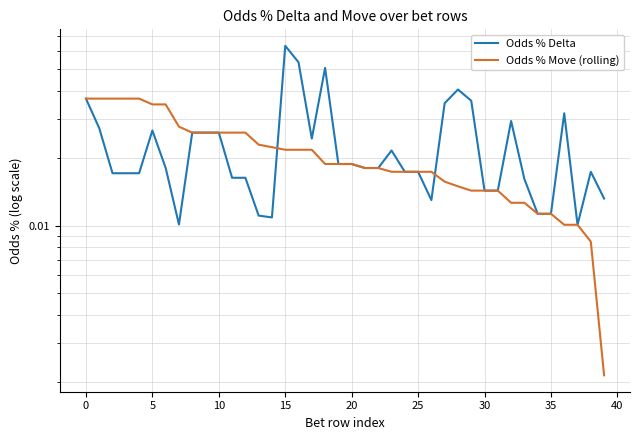

List the series in order of their overall mean, lowest first.

Odds % Move (rolling), Odds % Delta